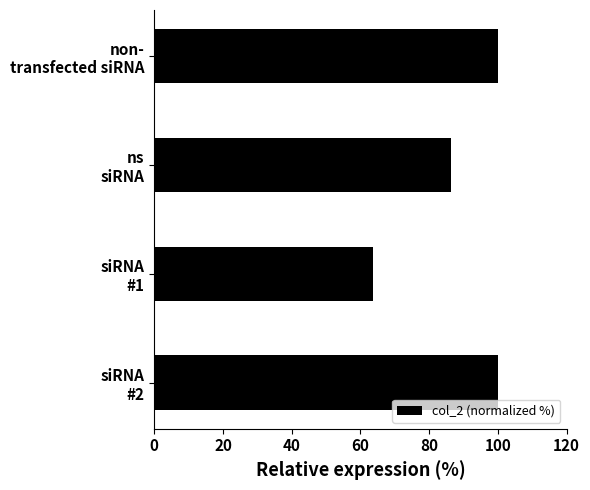

Reading top to bottom, what are all the values shown in this chart?

100.0	86.4	63.6	100.0